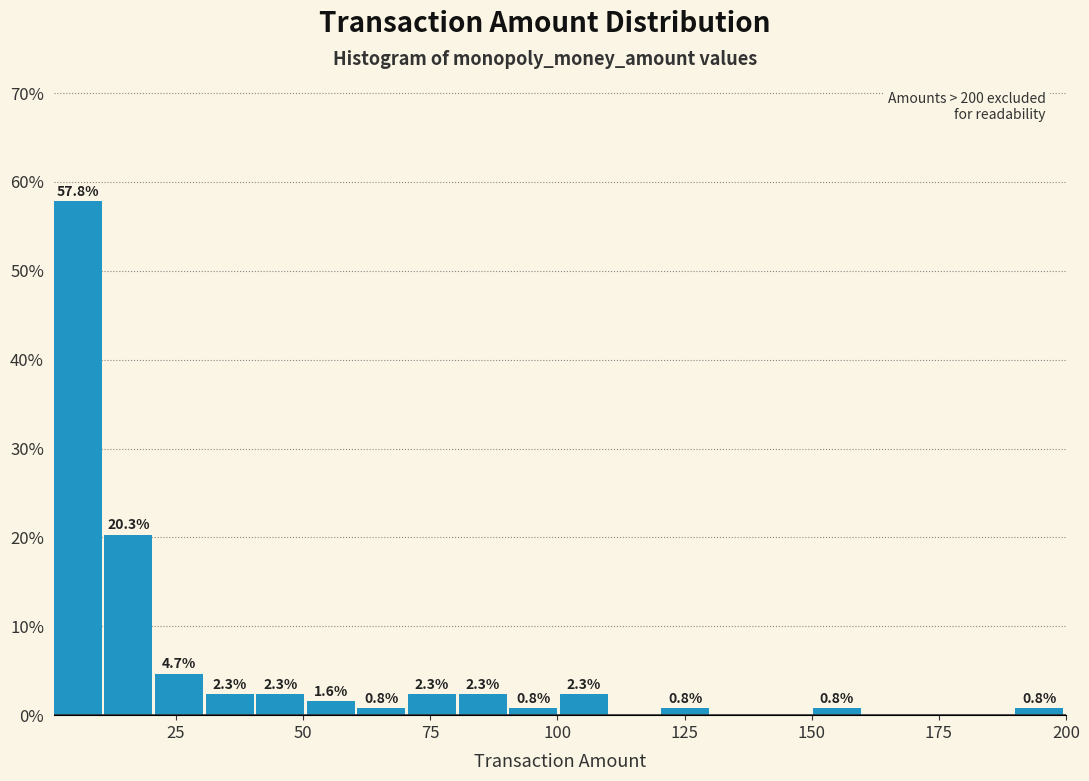

Around what value on the x-axis is the tallest bar? Give the approximate position of its centre, as read against the axis.

5